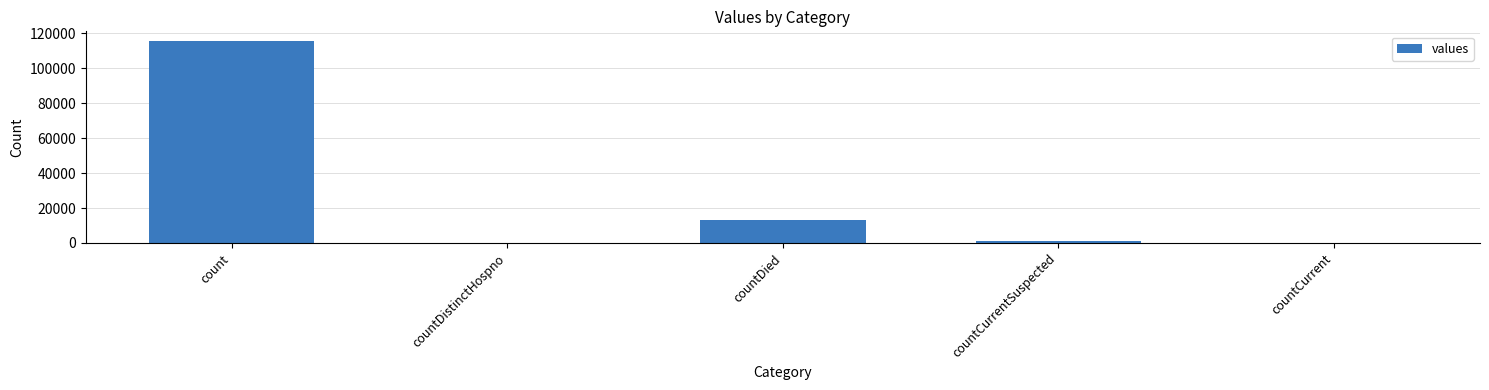

Which has a higher value, countCurrent or count?

count